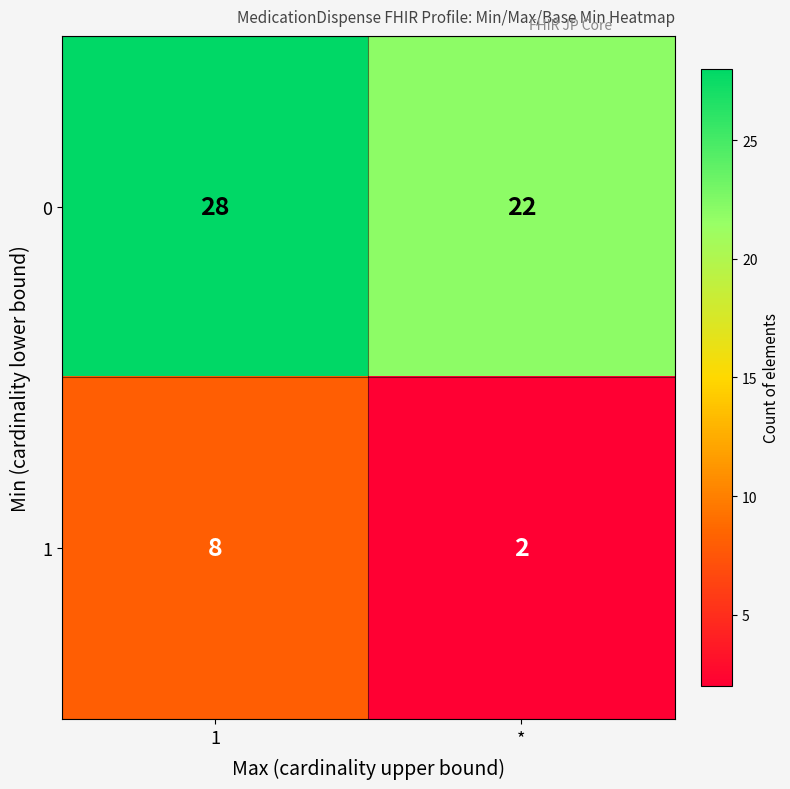

How many categories are shown in the chart?

2